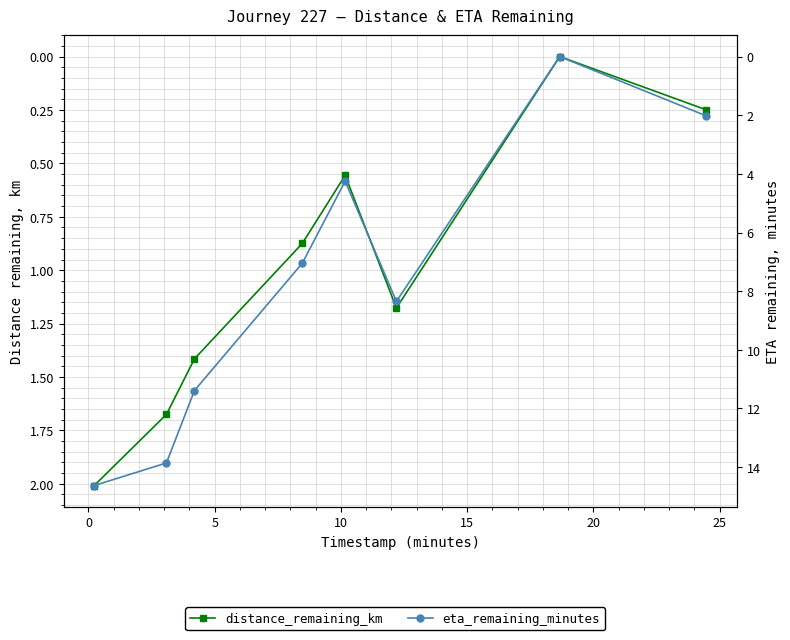

True or false: distance_remaining_km and eta_remaining_minutes cross at least once.

False